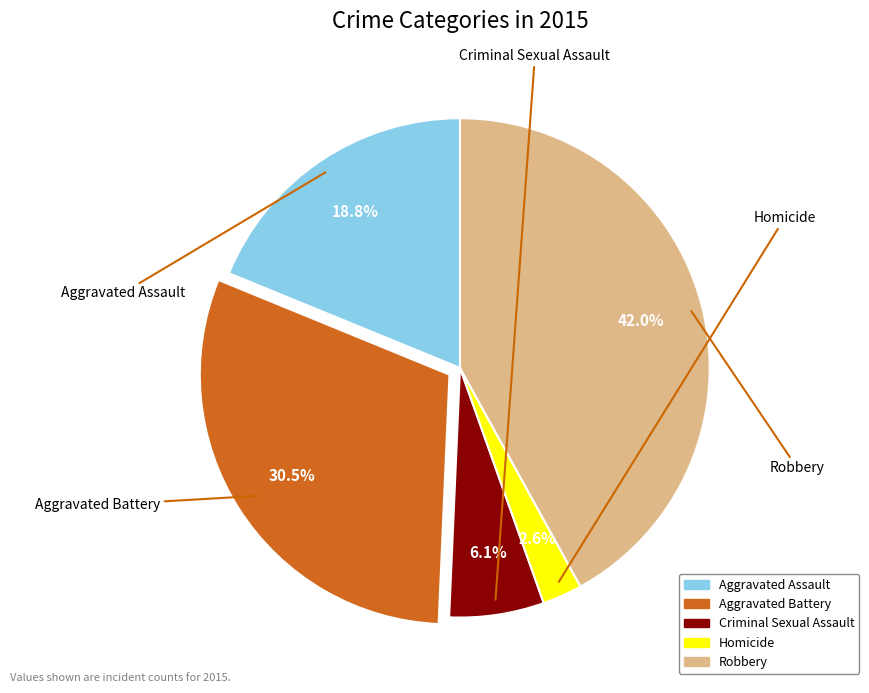

Which category has the smallest portion of the pie?

Homicide